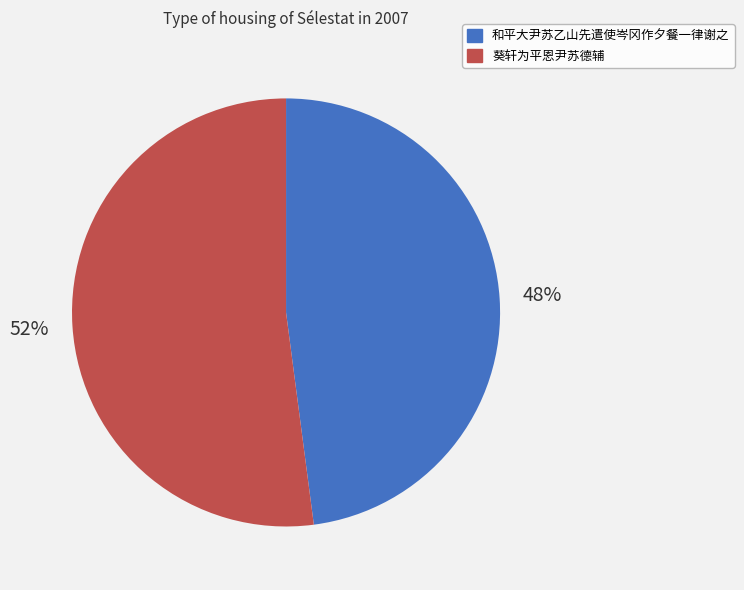

To the nearest percent, what is the difference between the largest and smallest slice percentages?

4%